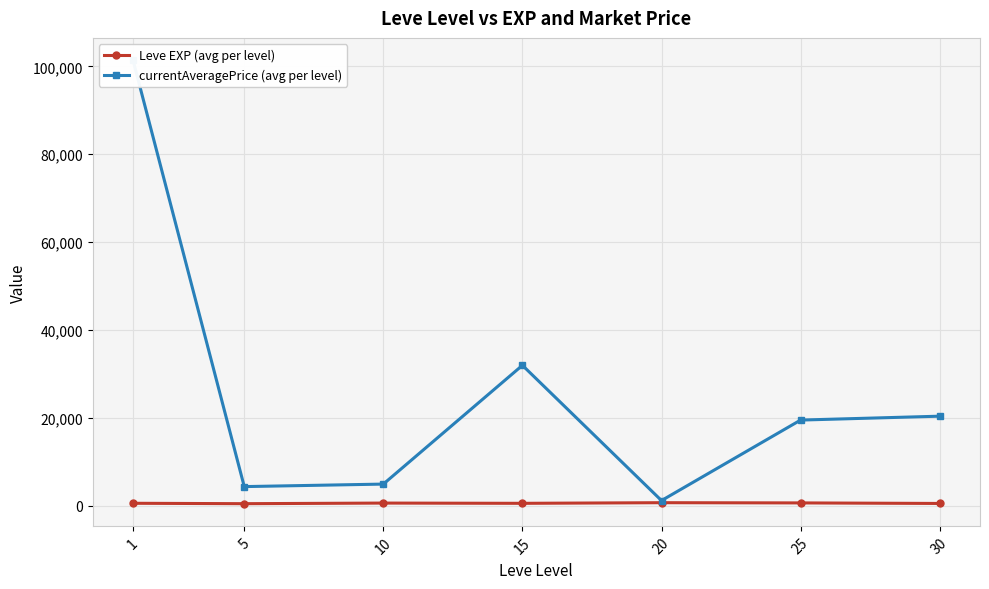

True or false: currentAveragePrice (avg per level) and Leve EXP (avg per level) cross at least once.

False